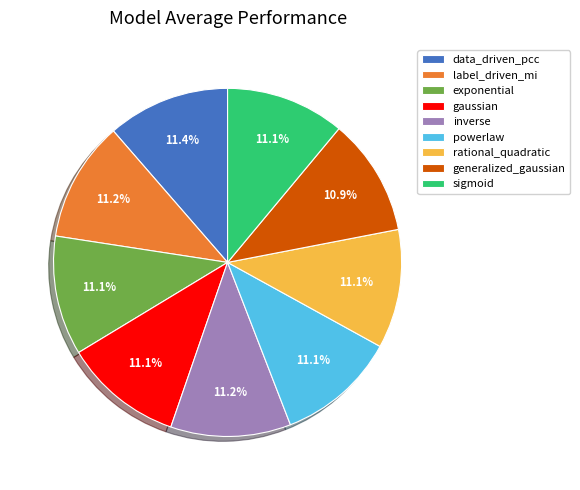

Is inverse the majority of the pie?

No